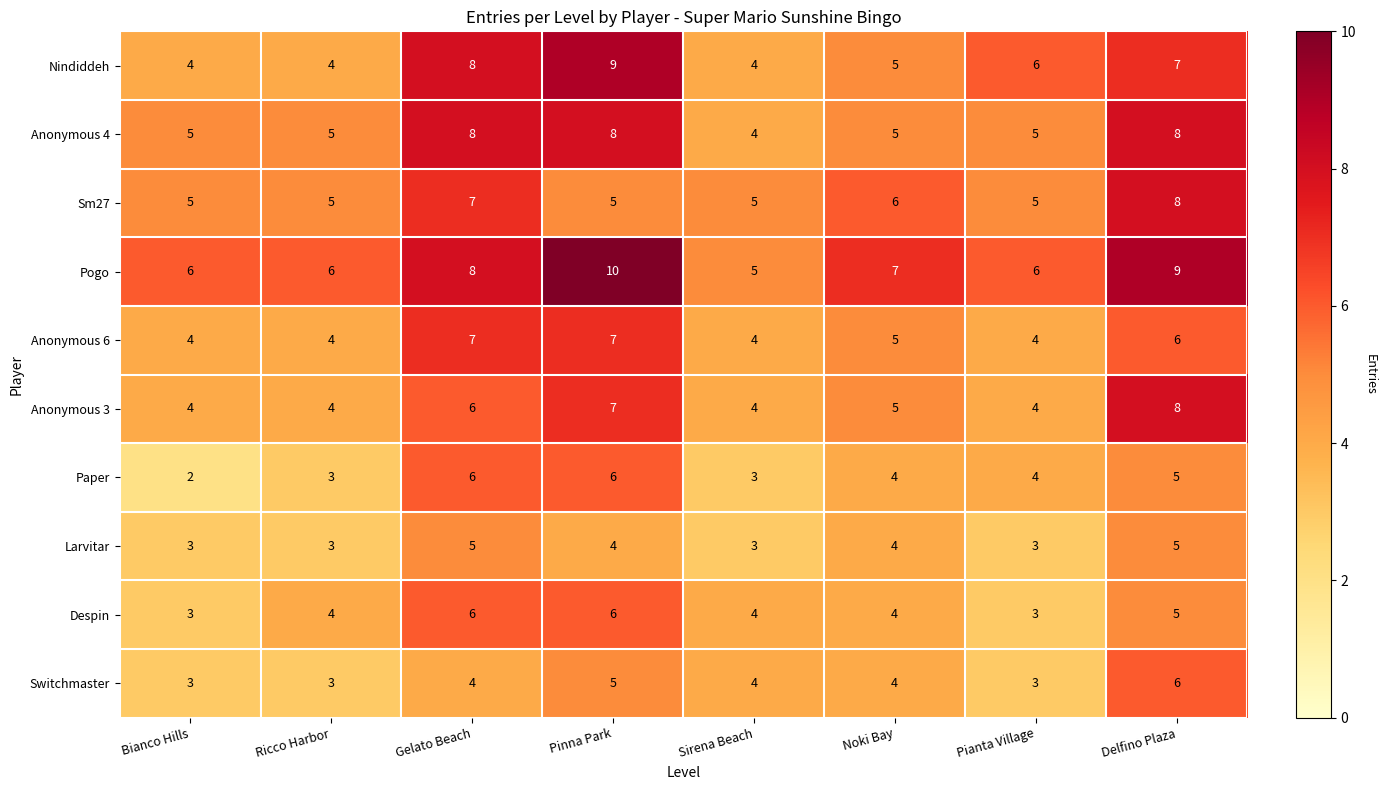

Is it true that Anonymous 6 equals 7 at Pinna Park?

True